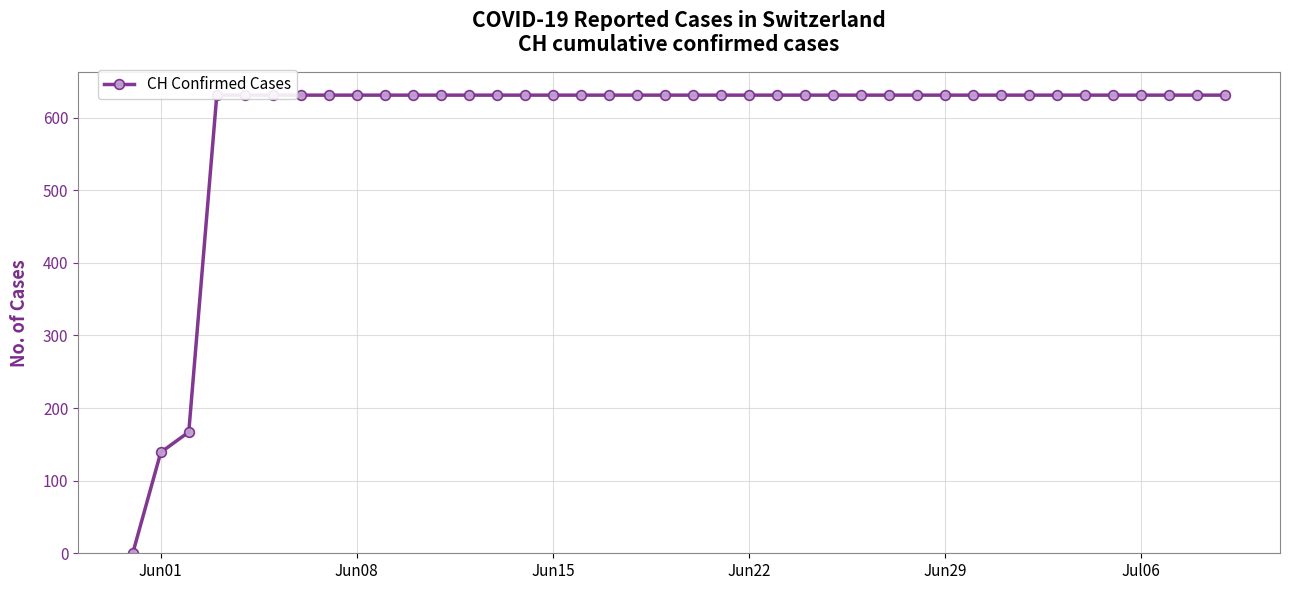

The chart shows a value of 631 at Jun29. True or false?

True